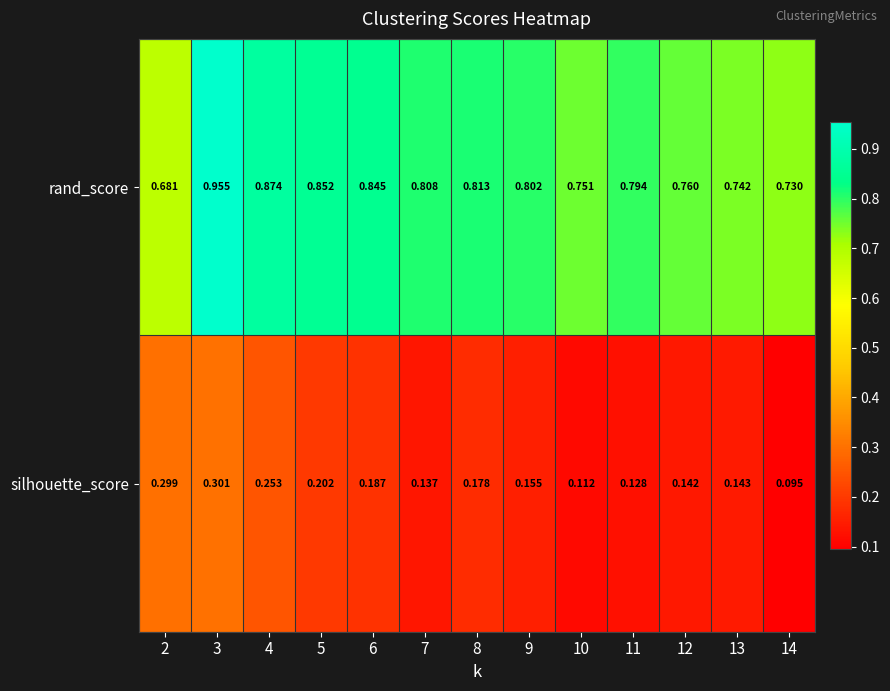

Is the value of silhouette_score at 9 greater than the value of rand_score at 13?

No